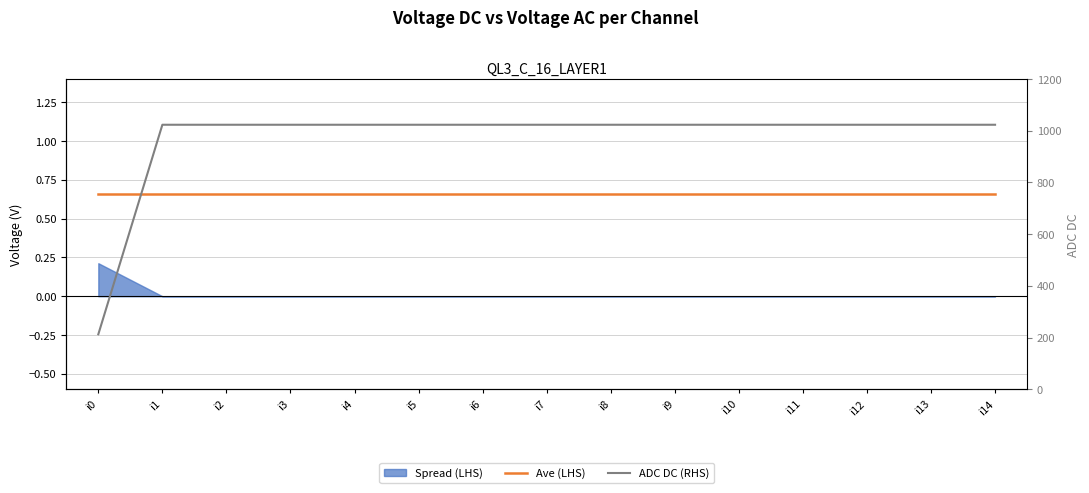

The value of ADC DC (RHS) at i14 is 1023.0. True or false?

True